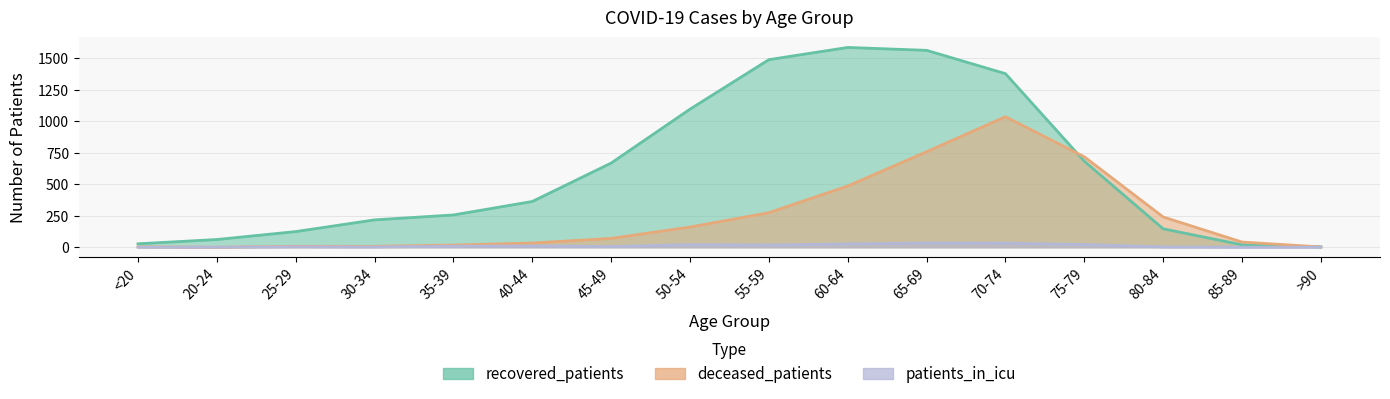

True or false: deceased_patients has a value of 1036 at 70-74.

True